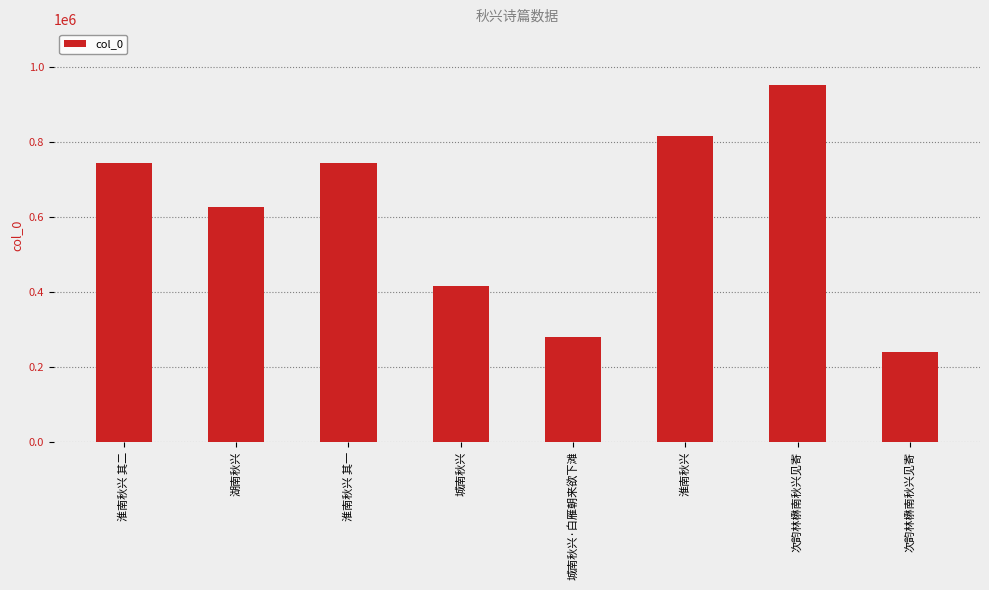

Reading left to right, transcribe all the data shown in this chart.

743242	626680	743241	415159	280308	815742	952348	238283